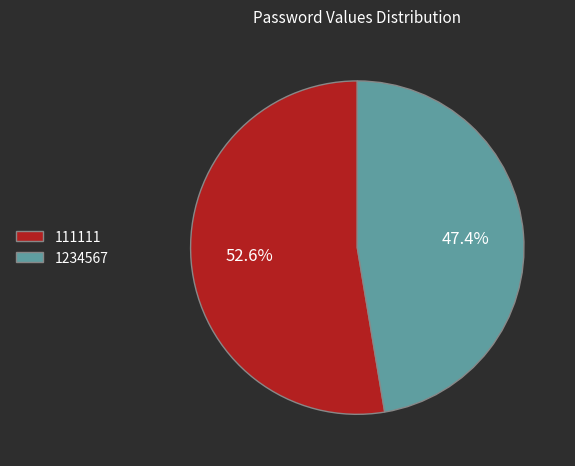

Do 111111 and 1234567 together represent more than half of the pie?

Yes